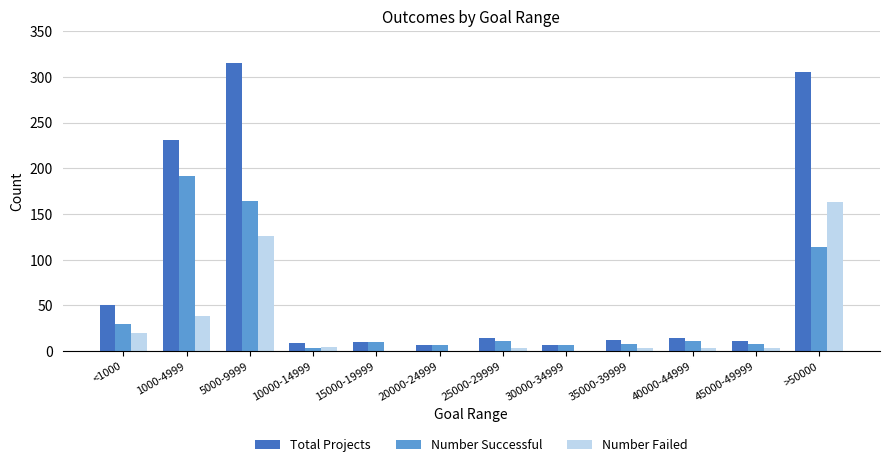

The value of Number Failed at 15000-19999 is 106. True or false?

False